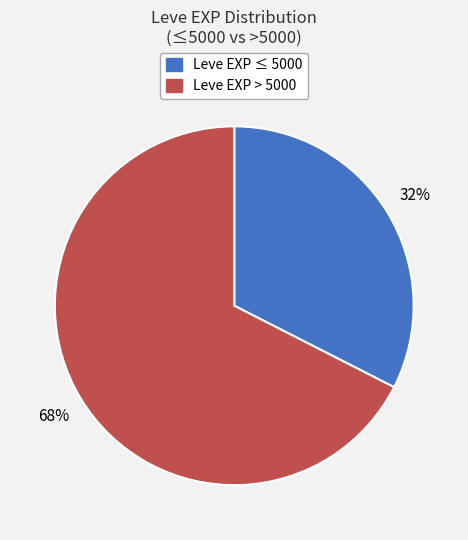

To the nearest percent, what is the average slice percentage?

50%